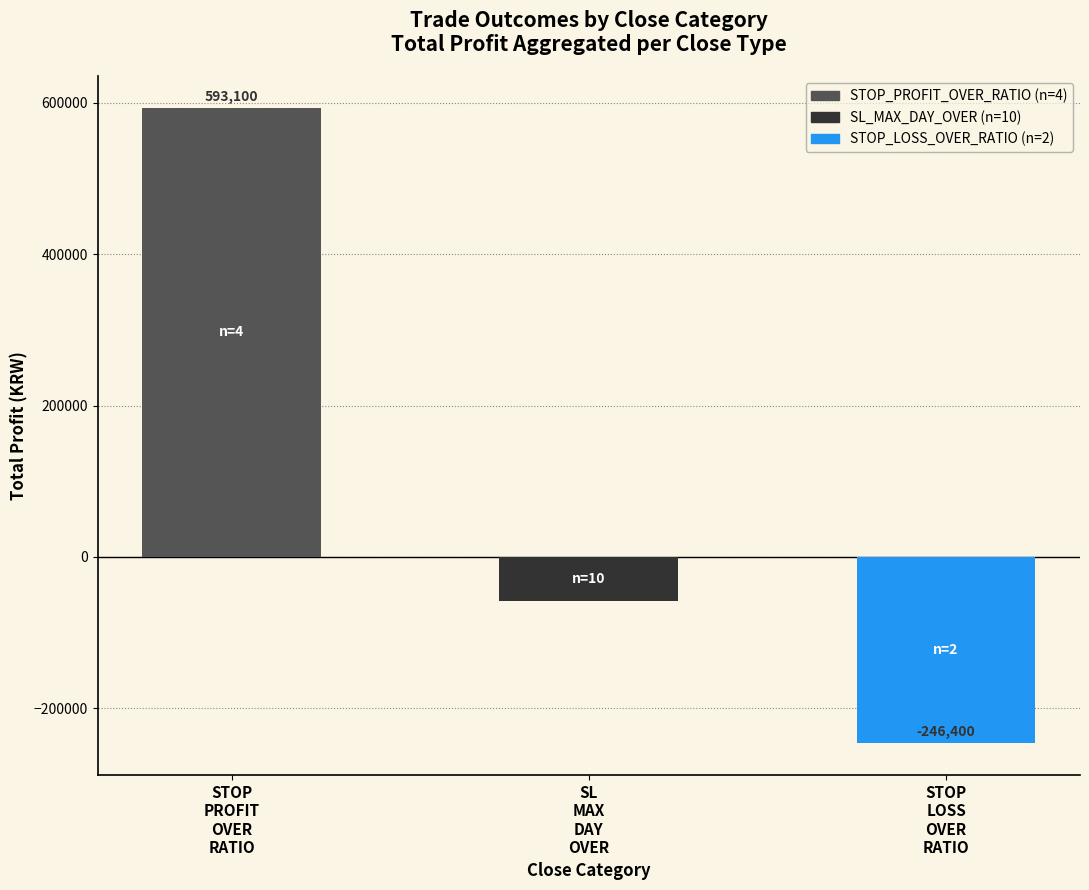

Where does the data first go above -58400?

STOP
PROFIT
OVER
RATIO